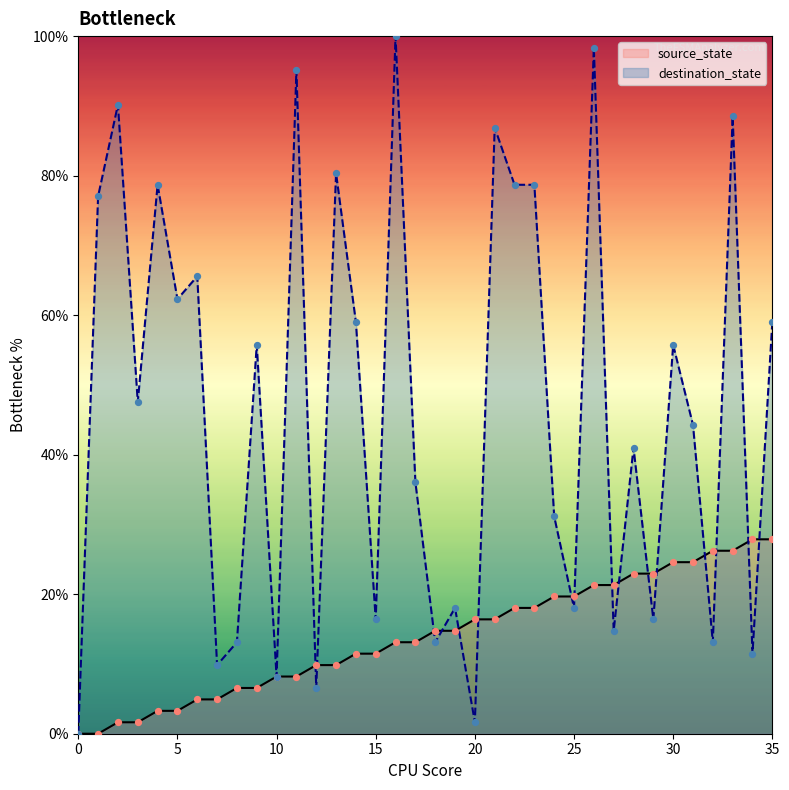

Which series has the largest total across all categories?

destination_state